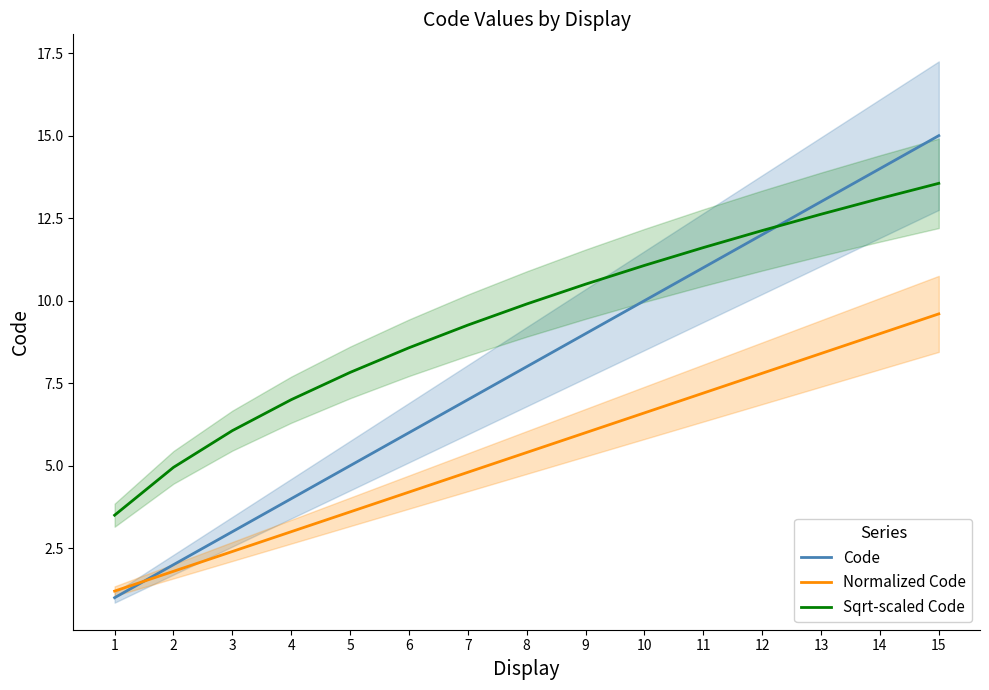

Reading left to right, list all the values displayed in this chart.

Code: 1.0	2.0	3.0	4.0	5.0	6.0	7.0	8.0	9.0	10.0	11.0	12.0	13.0	14.0	15.0
Normalized Code: 1.2	1.8	2.4	3.0	3.6	4.2	4.8	5.4	6.0	6.6	7.2	7.8	8.4	9.0	9.6
Sqrt-scaled Code: 3.5	4.9	6.1	7.0	7.8	8.6	9.3	9.9	10.5	11.1	11.6	12.1	12.6	13.1	13.6